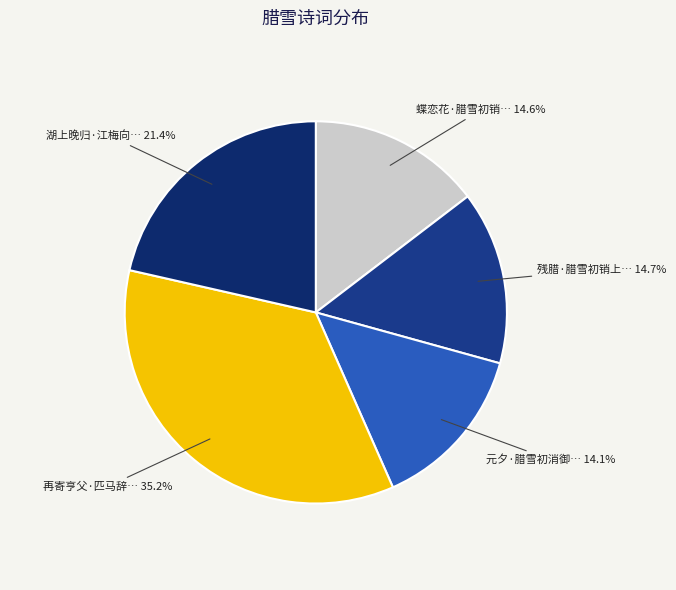

Does any single category account for the majority?

No